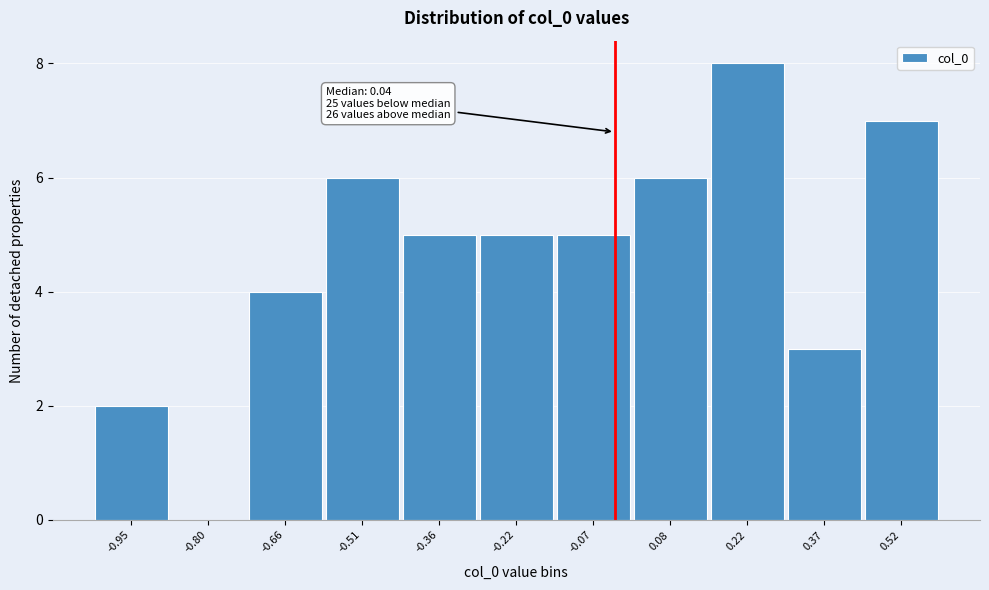

Reading left to right, list all the values displayed in this chart.

-0.95=2	-0.80=0	-0.66=4	-0.51=6	-0.36=5	-0.22=5	-0.07=5	0.08=6	0.22=8	0.37=3	0.52=7